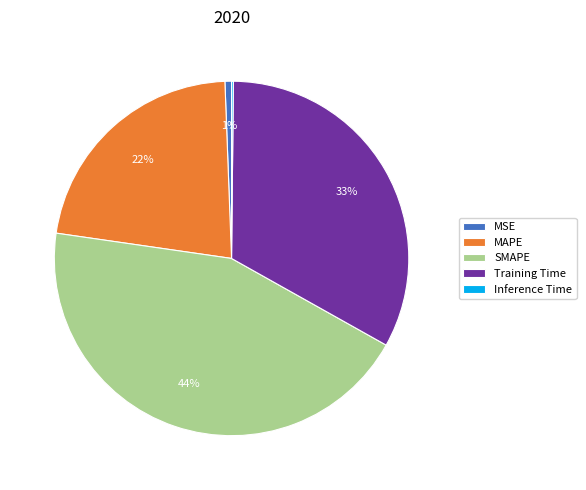

To the nearest percent, what is the average slice percentage?

20%